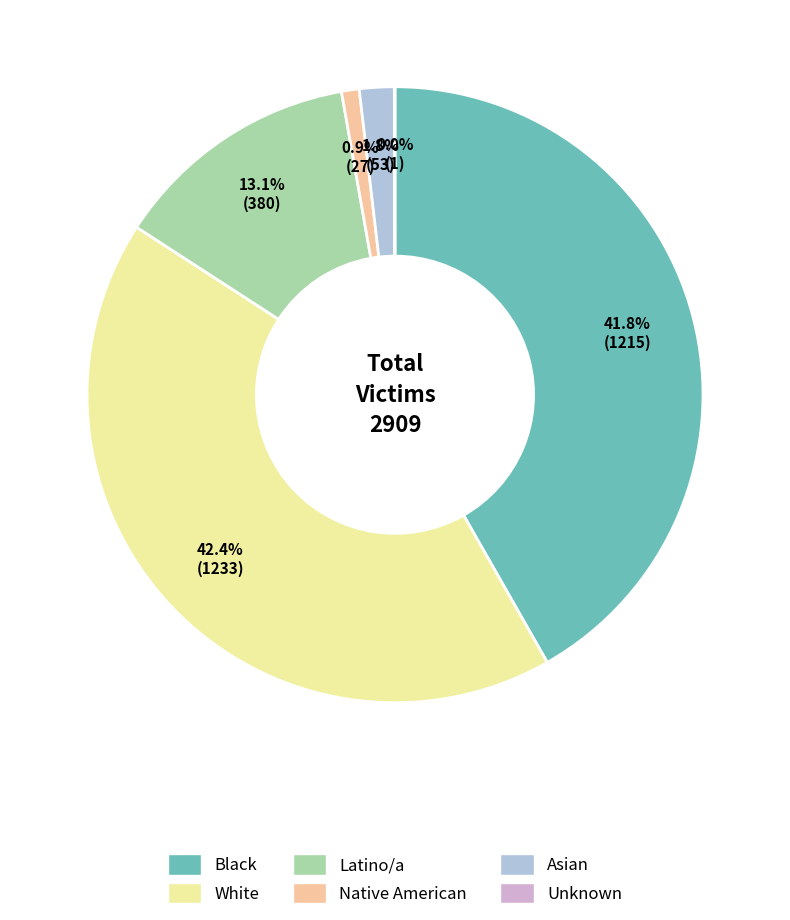

Between Black and Asian, which is larger?

Black